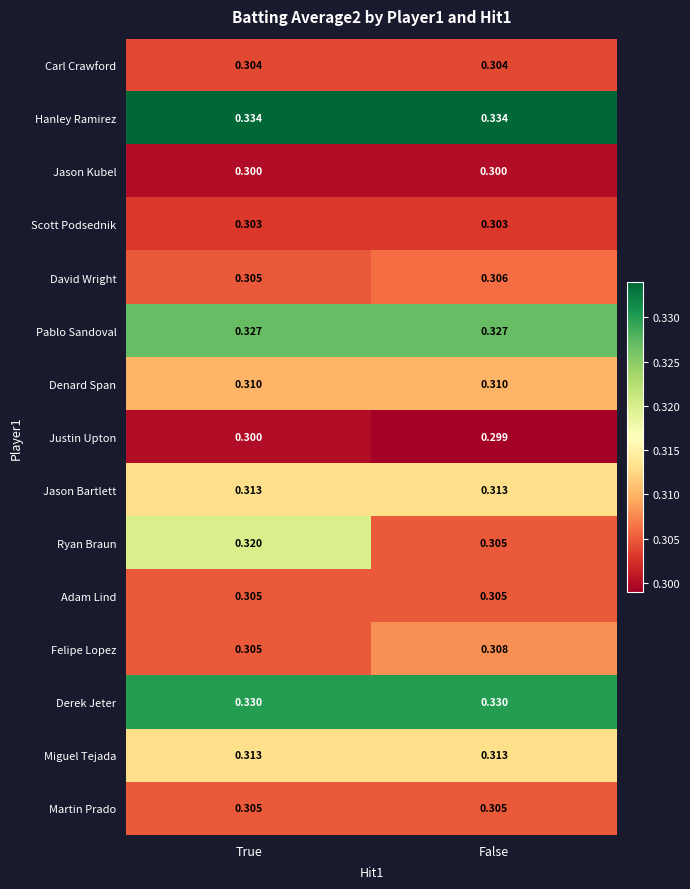

Where is Ryan Braun nearest to the value 0?

False